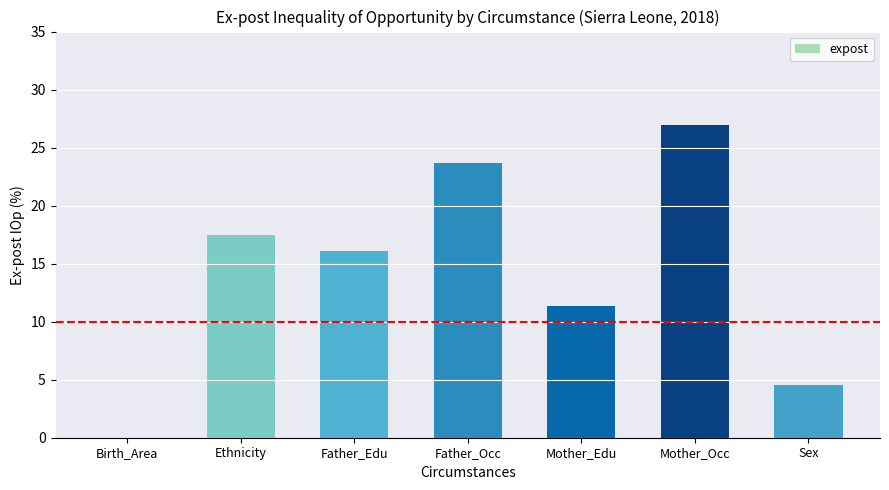

Reading left to right, what are all the values shown in this chart?

Birth_Area=0.0	Ethnicity=17.5	Father_Edu=16.1	Father_Occ=23.7	Mother_Edu=11.4	Mother_Occ=26.9	Sex=4.5